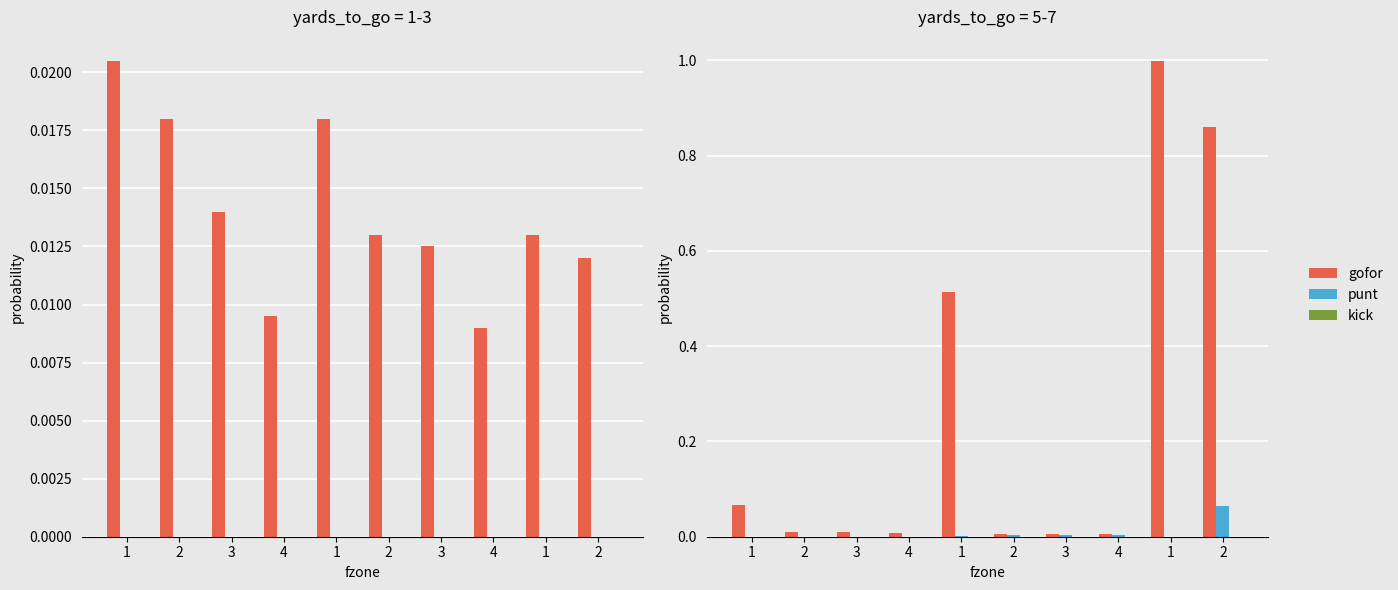

What is the label of the 6th bar from the left?

2